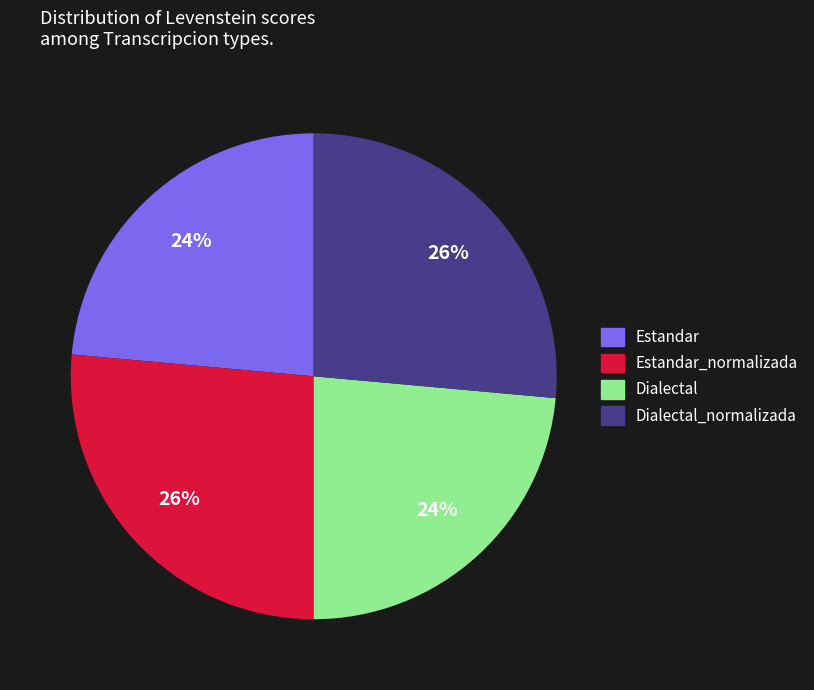

What is the ratio of the value at Dialectal_normalizada to the value at Estandar_normalizada?

1.0